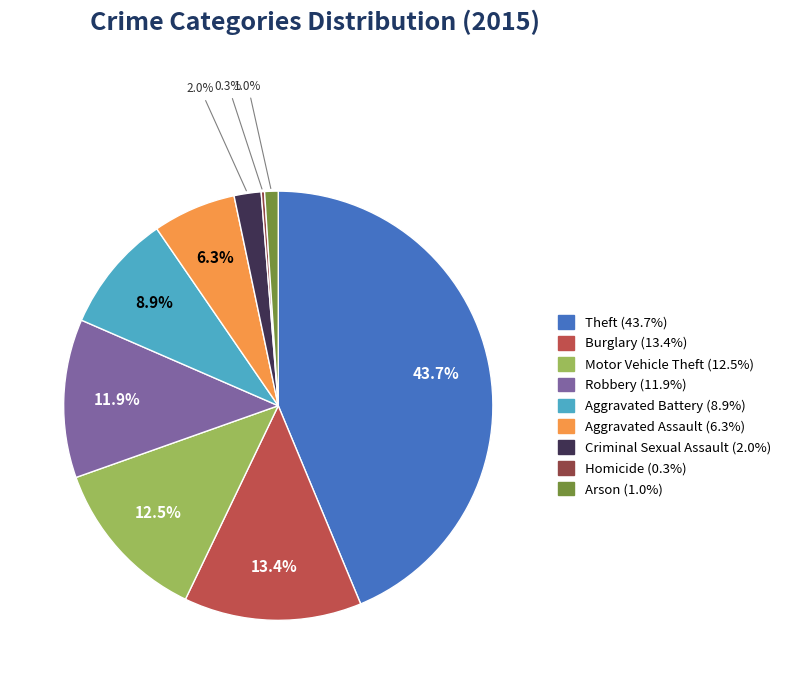

Does Burglary represent more than half of the total?

No